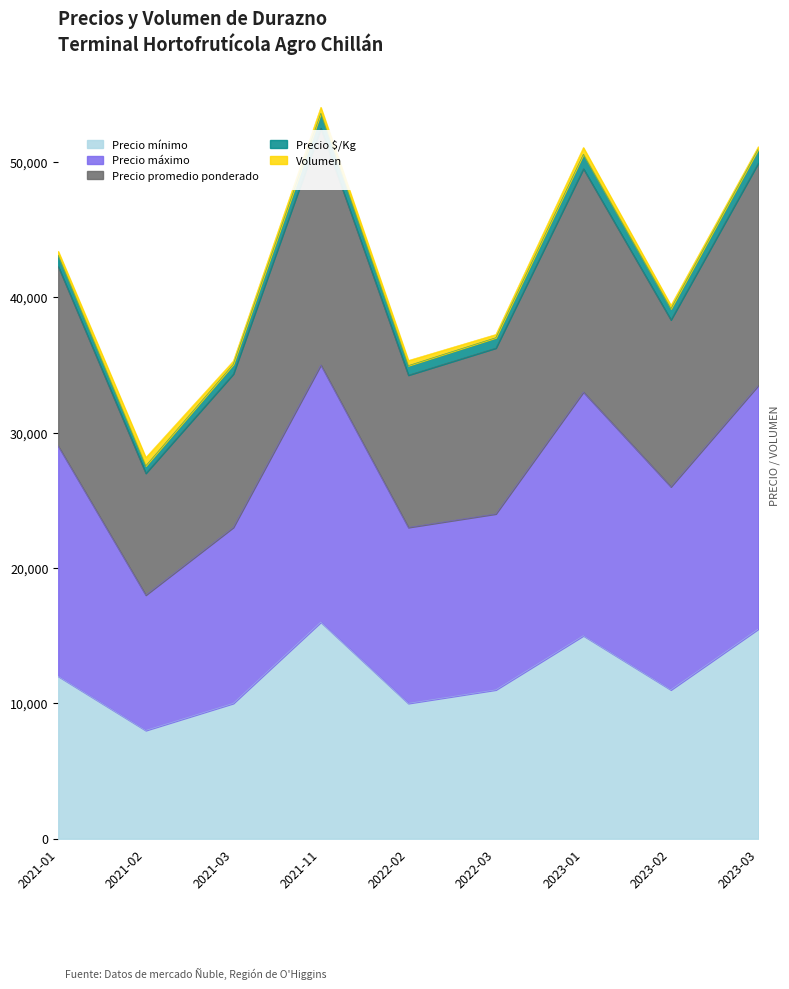

At which label does Precio mínimo reach its peak?

2021-11